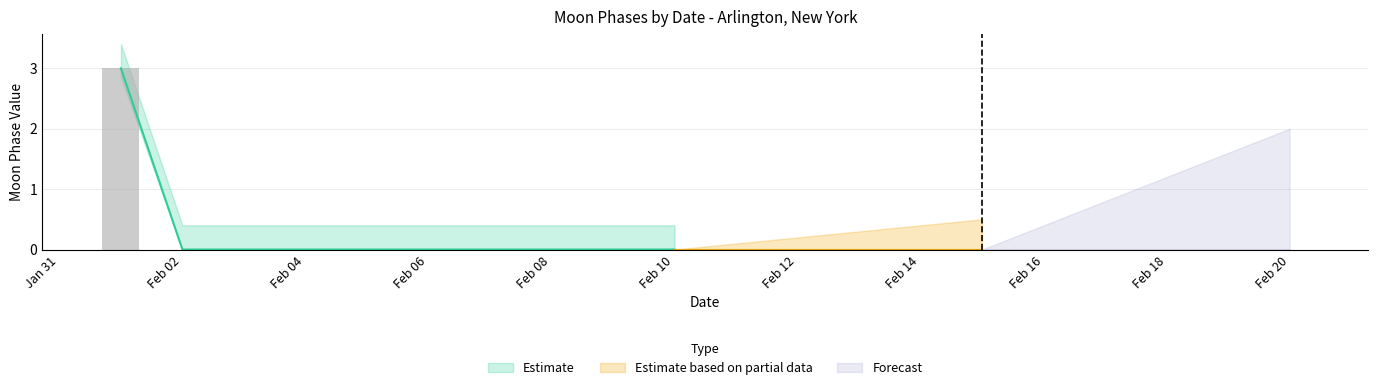

Are the bars grouped side by side (vs. stacked)?

Yes